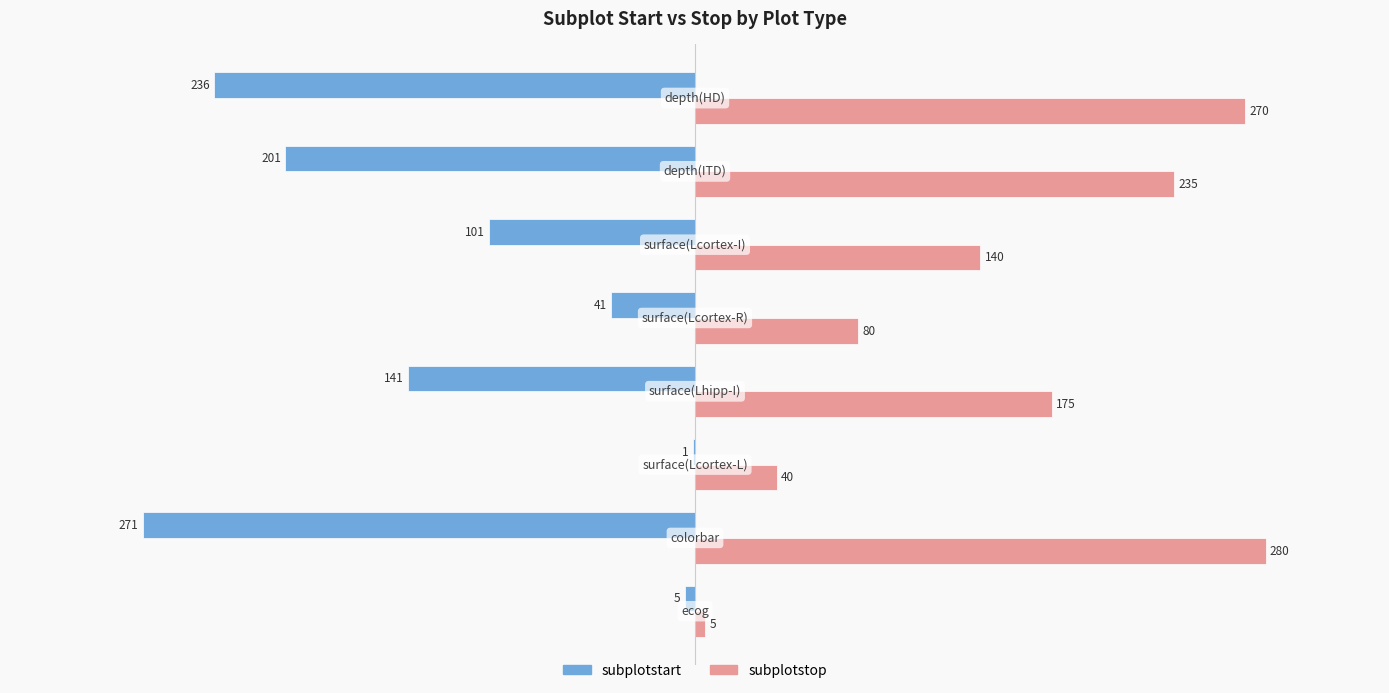

Which series has the largest total across all categories?

subplotstop